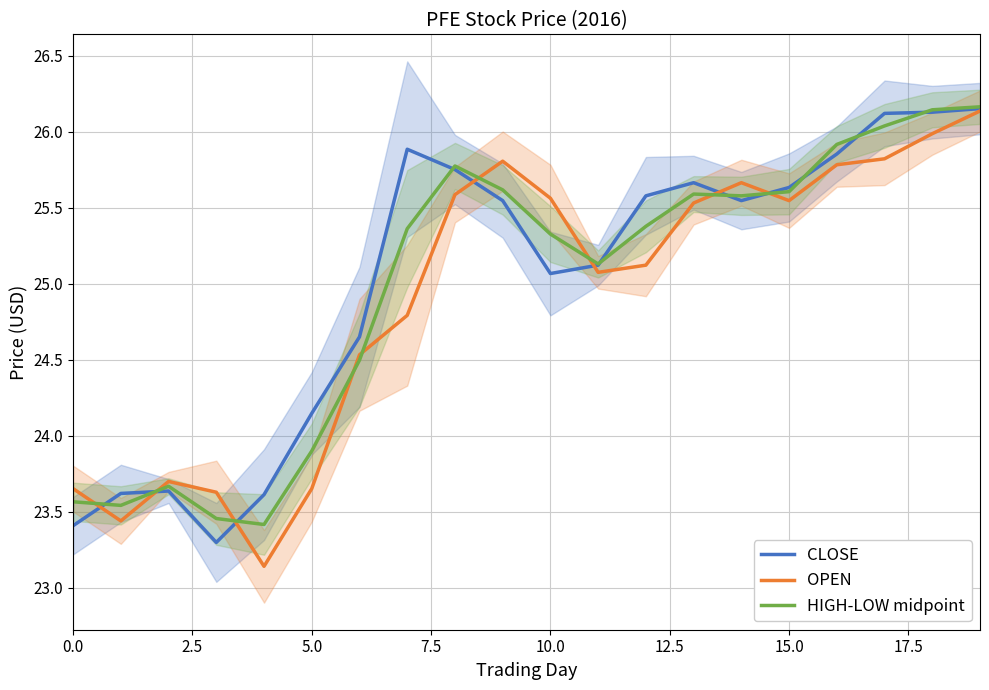

What is the maximum value for OPEN?

26.1